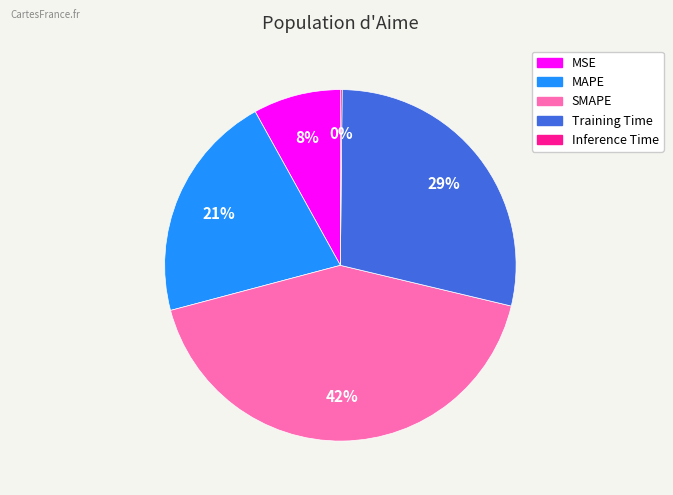

The Training Time slice represents 29% of the pie. True or false?

True